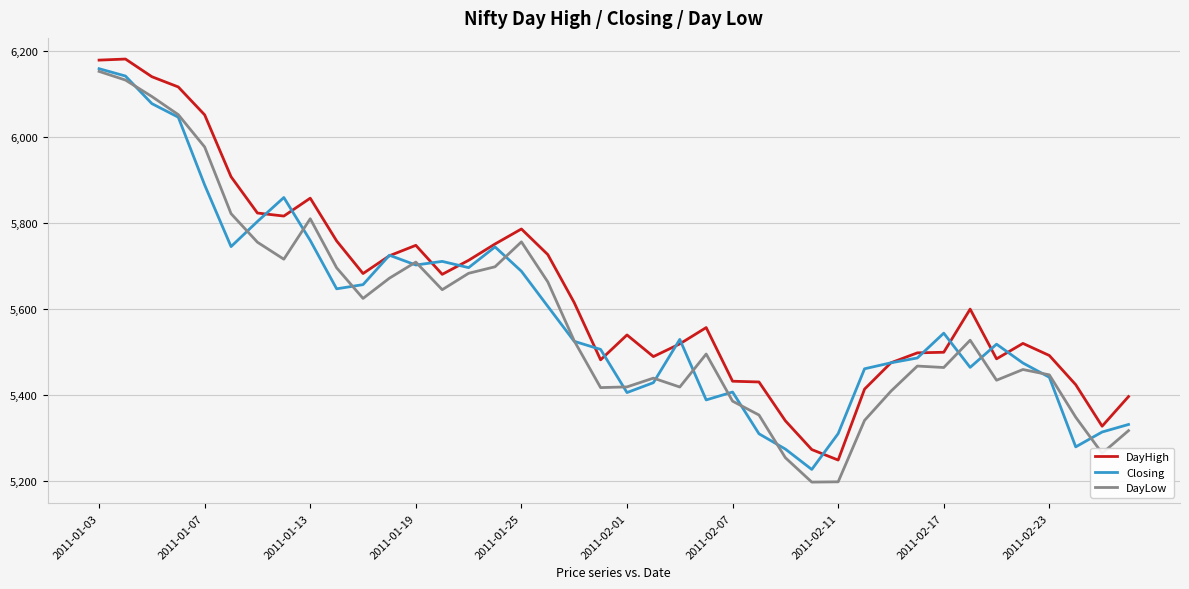

Which series has the largest total across all categories?

DayHigh